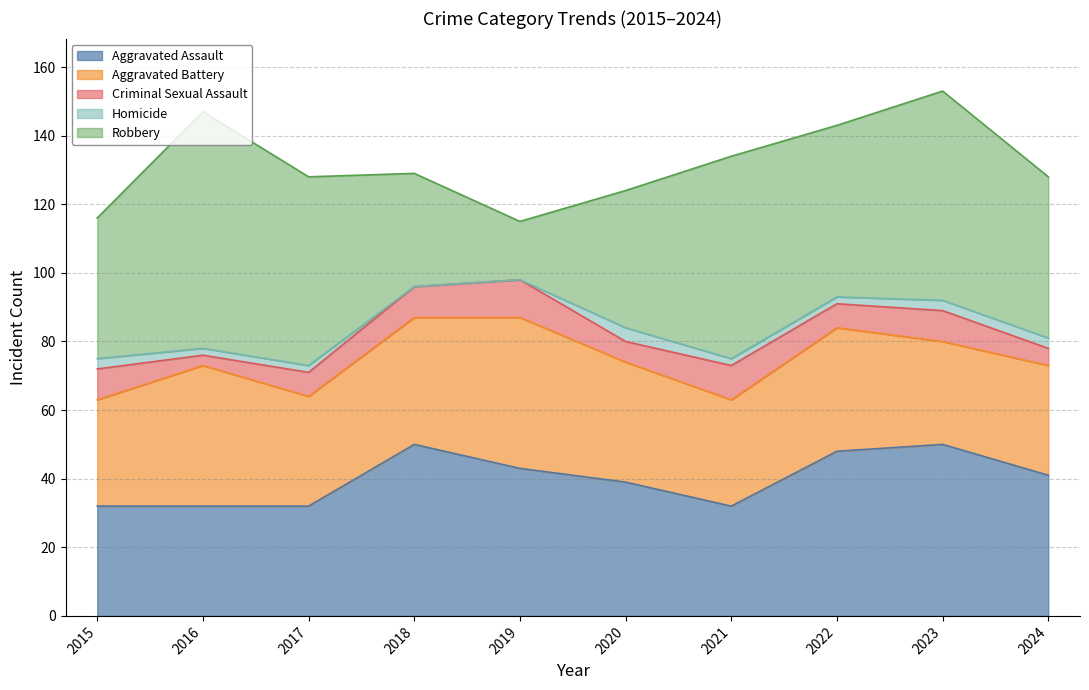

Which series has the largest total across all categories?

Robbery